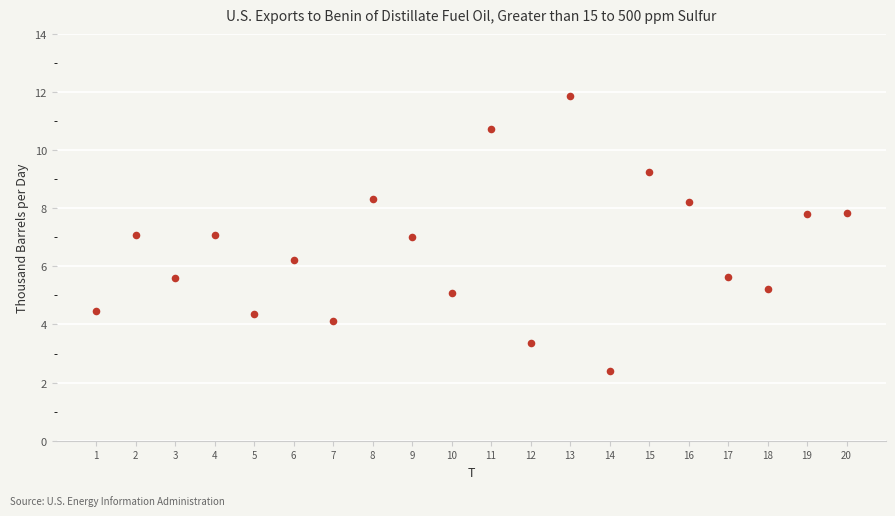

What is the range of Y values (max minus min)?

9.5